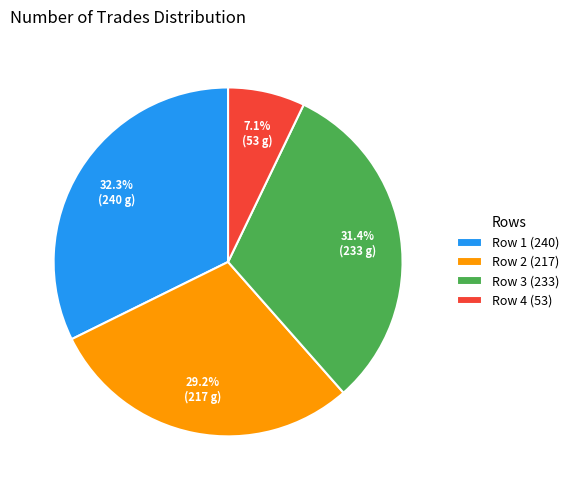

Count the number of slices in the pie.

4